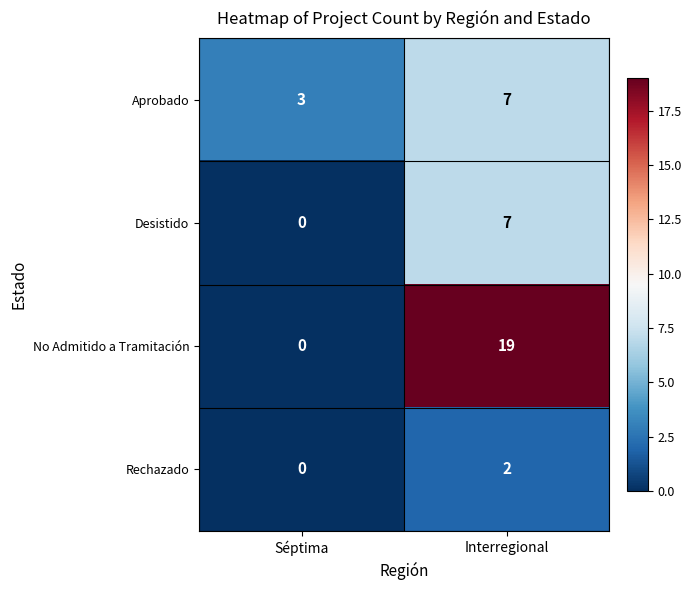

What is the sum of the No Admitido a Tramitación values at Interregional and Séptima?

19